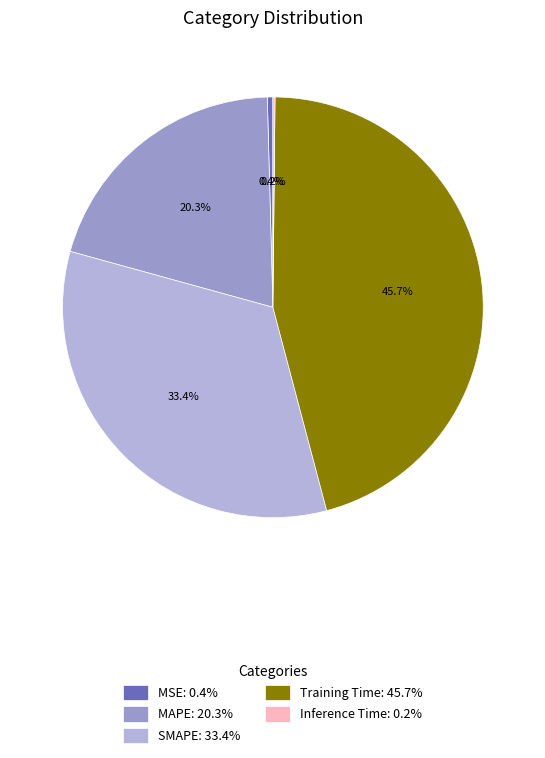

To the nearest percent, what is the average slice percentage?

20%